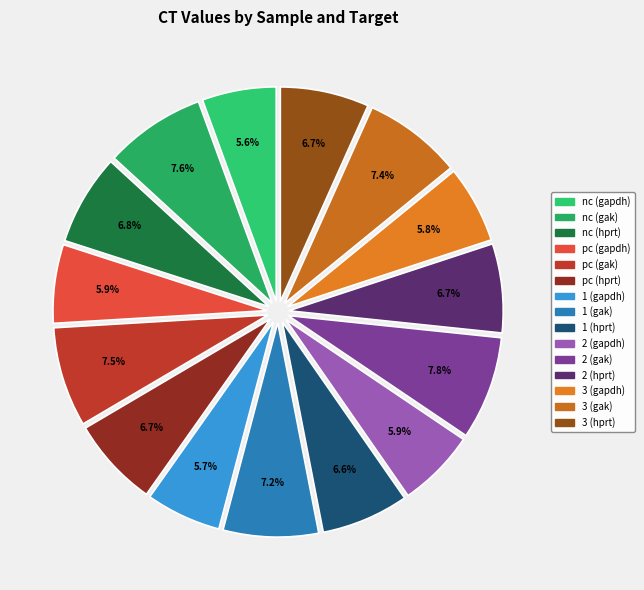

Combined, do 3 (gapdh) and 3 (hprt) account for over 50%?

No